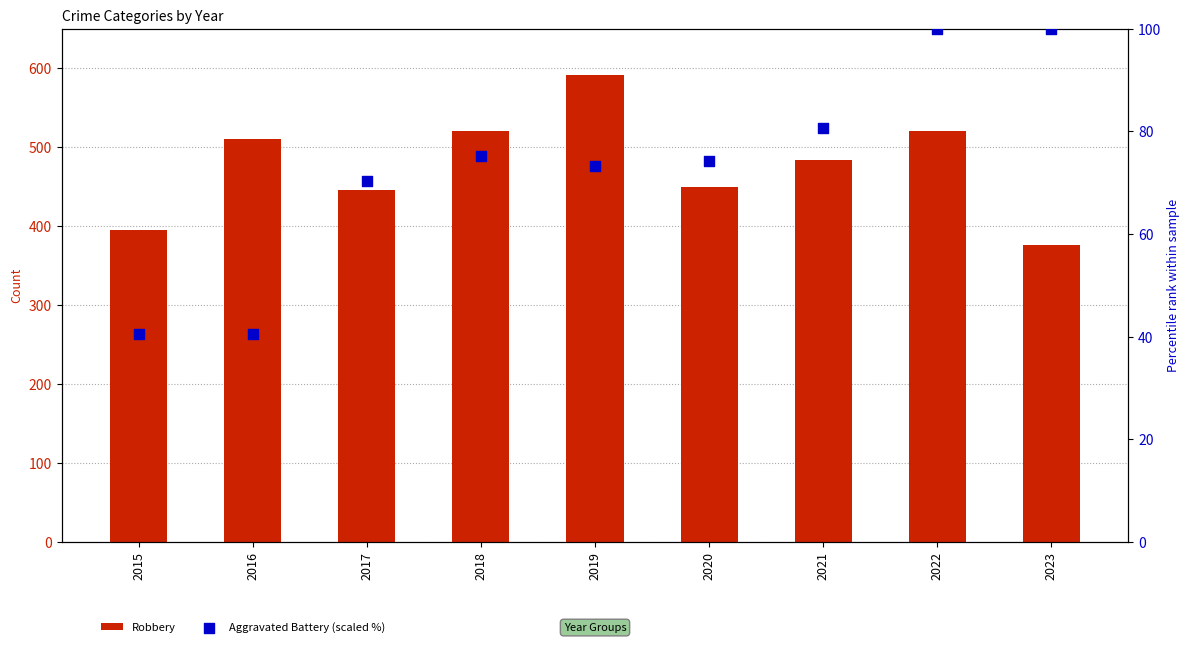

At how many categories does at least one series exceed 543?

1